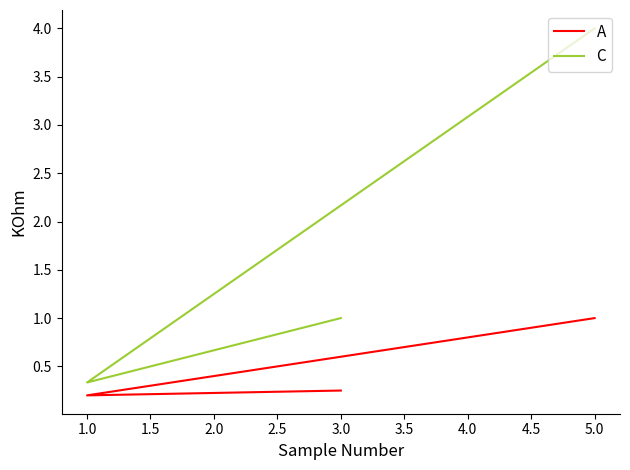

Count the number of categories in the chart.

3